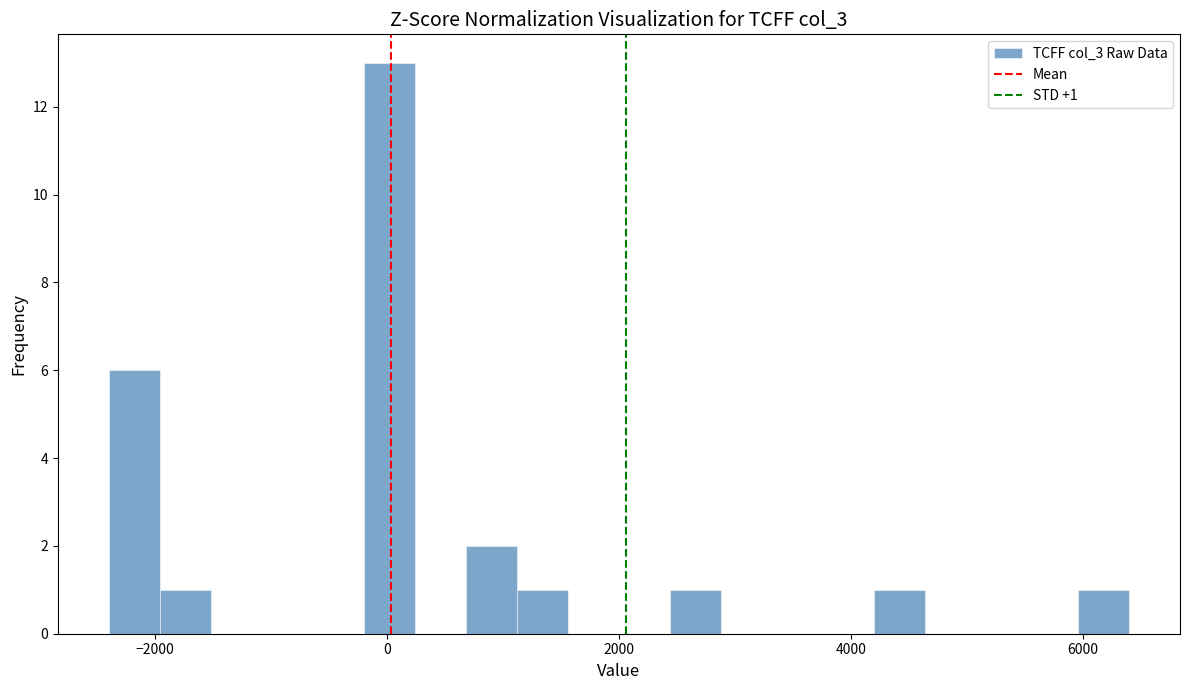

Read against the x-axis, roughly where is the centre of the tallest bar?

0